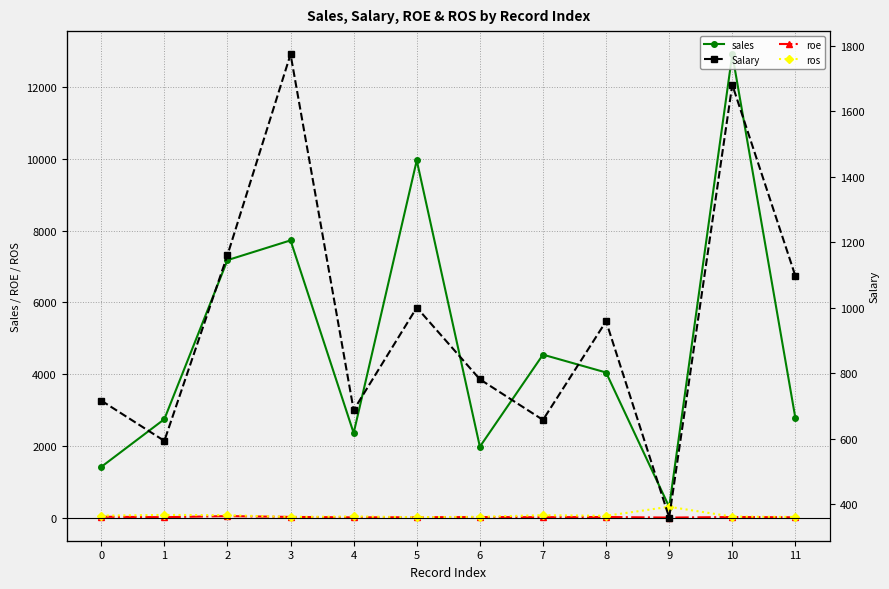

True or false: ros has more than 1 interior local peaks.

True